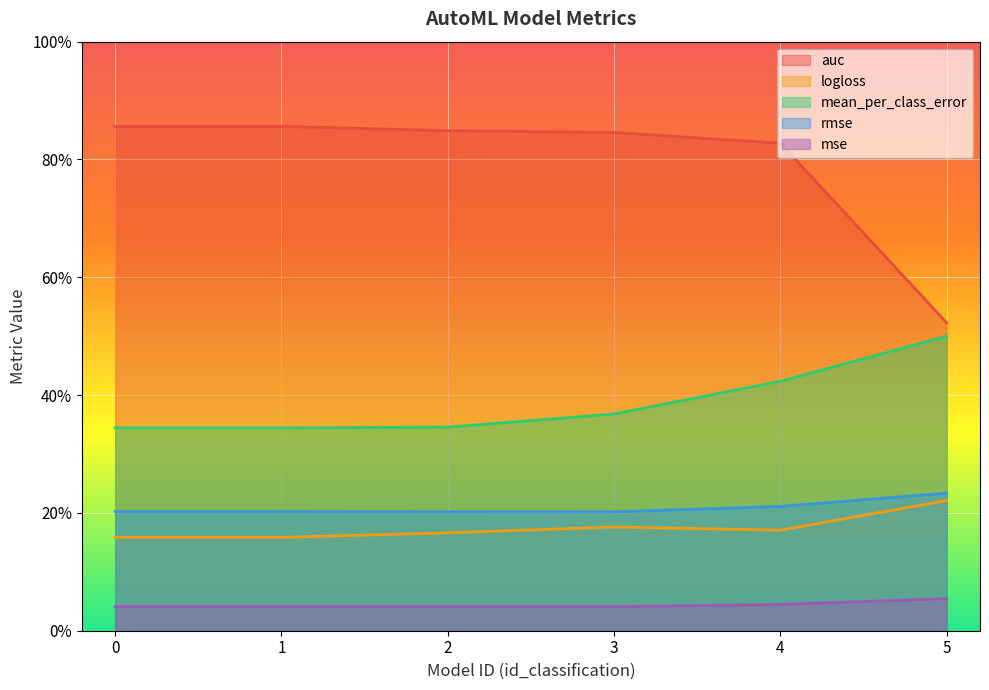

True or false: mse and auc intersect in this chart.

False